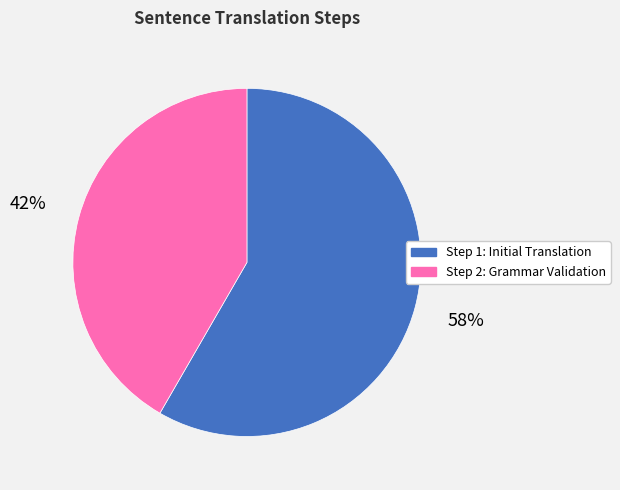

True or false: Step 2: Grammar Validation accounts for 50% of the total.

False